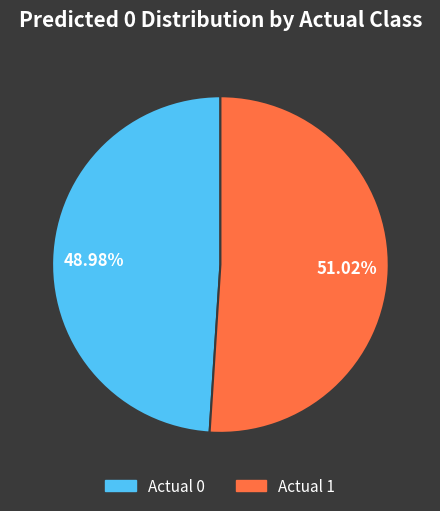

To the nearest percent, what is the average slice percentage?

50%